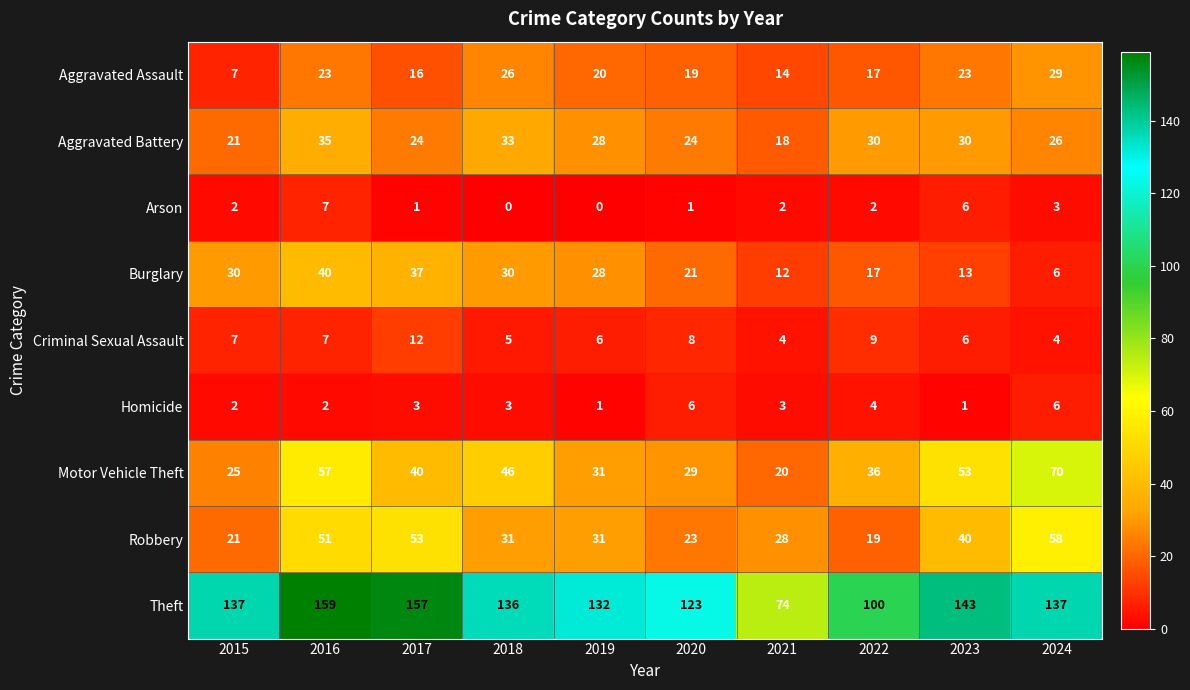

The value of Arson at 2017 is 0. True or false?

False